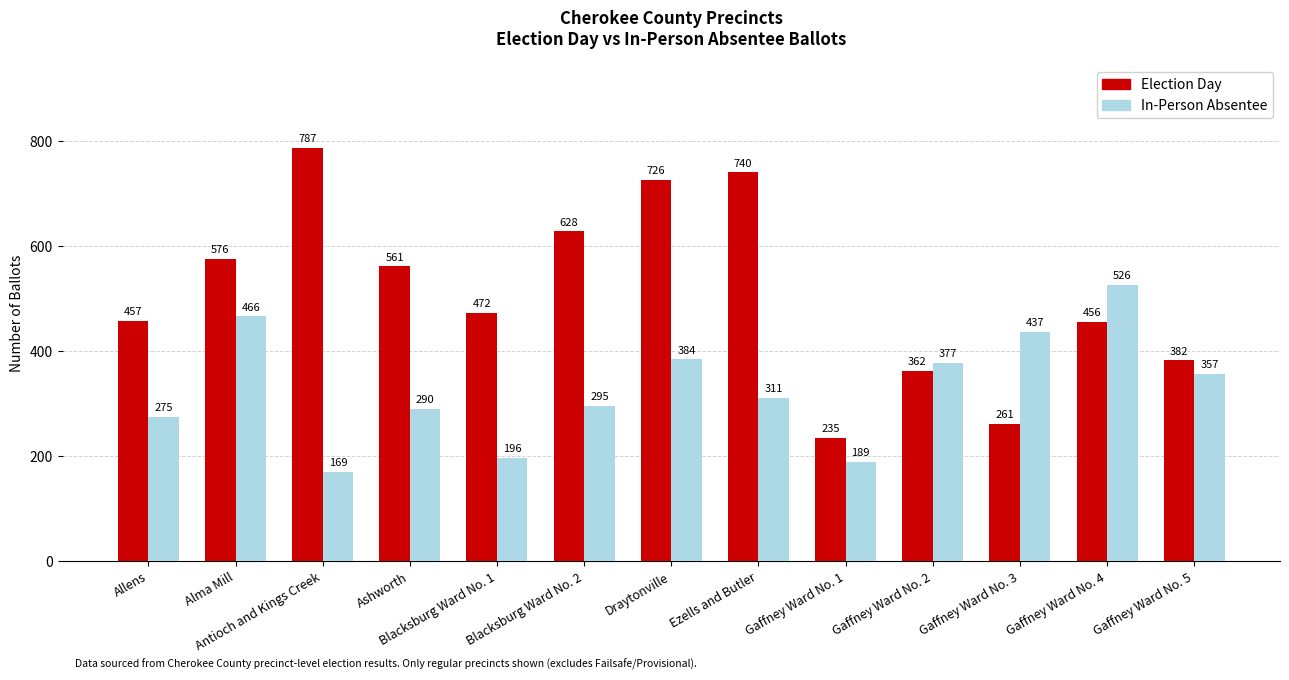

Where does the Election Day series first go above 472?

Alma Mill